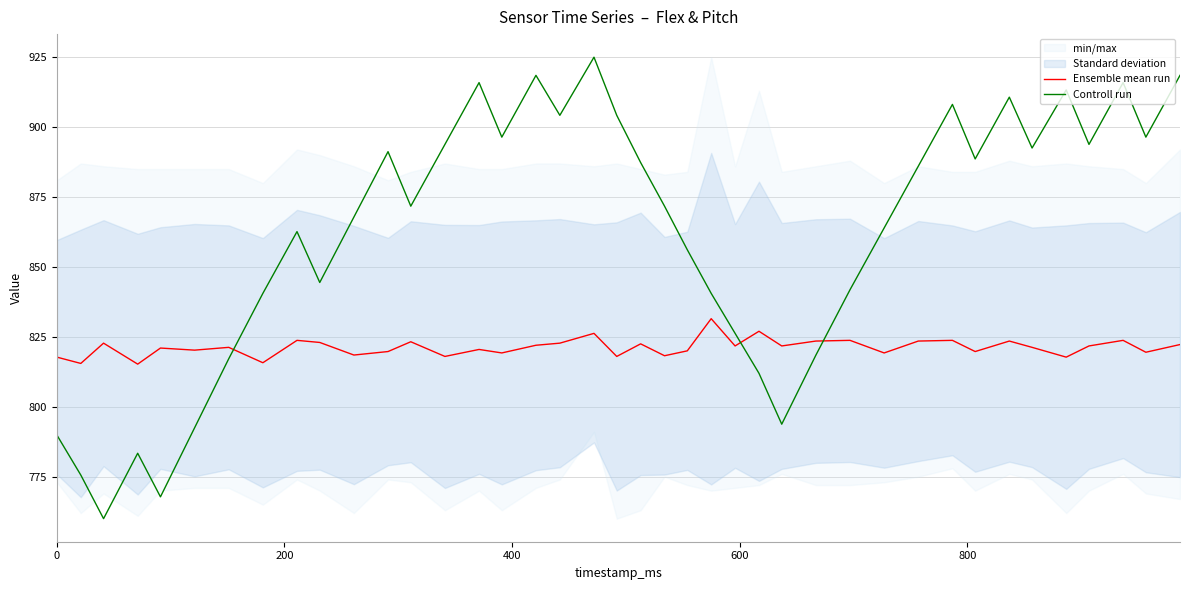

True or false: Controll run and Ensemble mean run intersect in this chart.

True